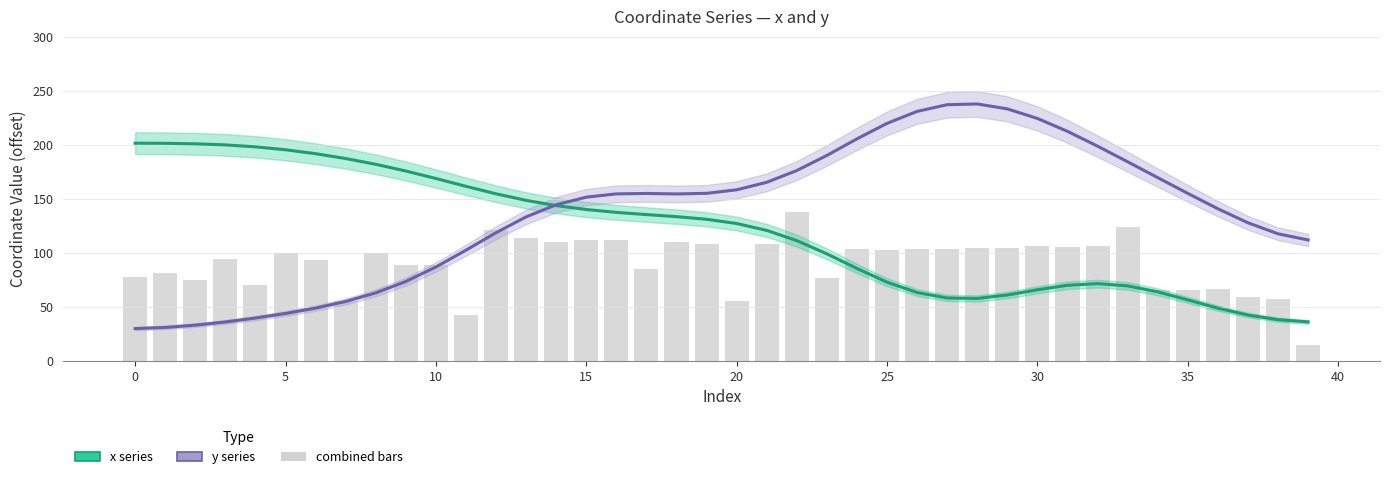

What is the difference between the highest and lowest values at 14?

34.0